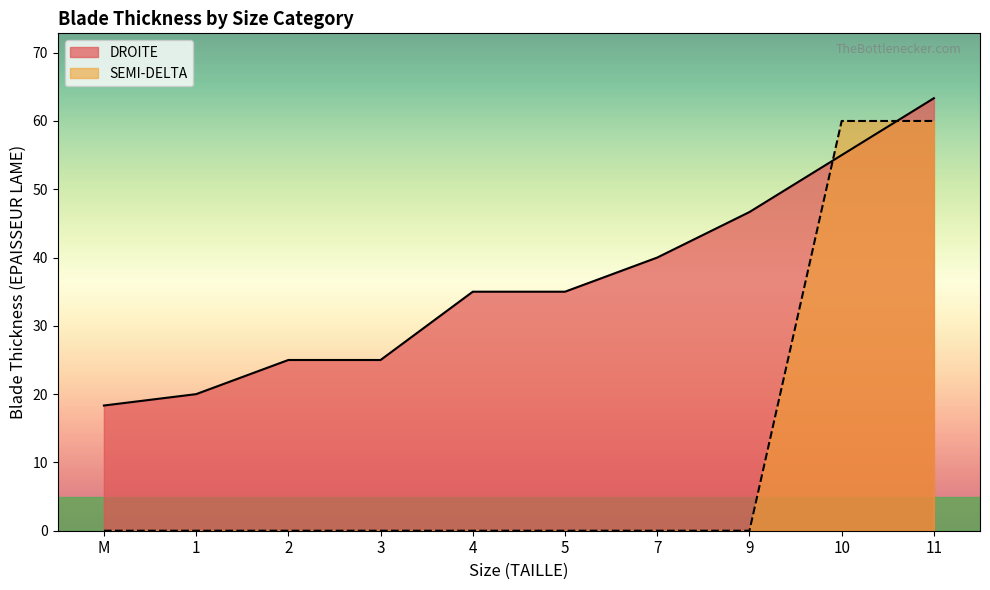

Which category has the highest value across all series?

11